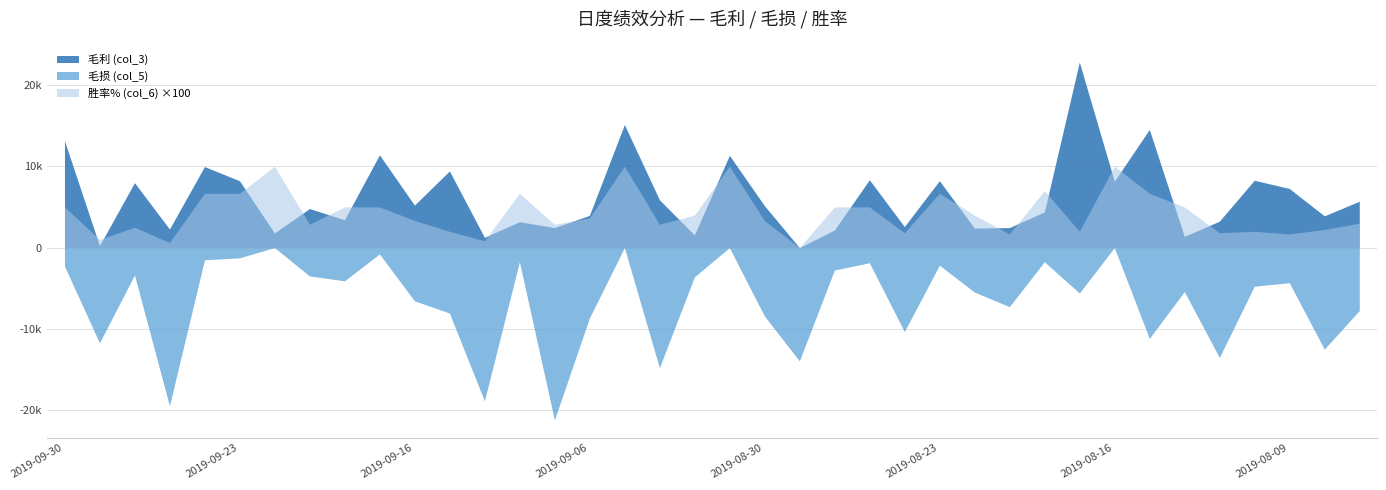

What is the sum of all 胜率% (col_6) values?

1603.6